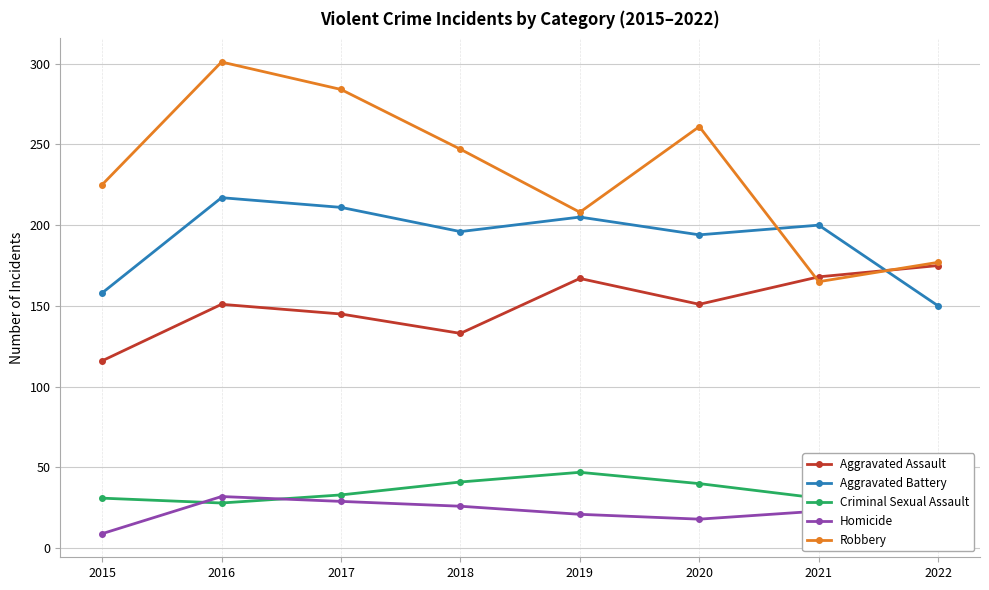

What are all the series names shown in the legend?

Aggravated Assault, Aggravated Battery, Criminal Sexual Assault, Homicide, Robbery